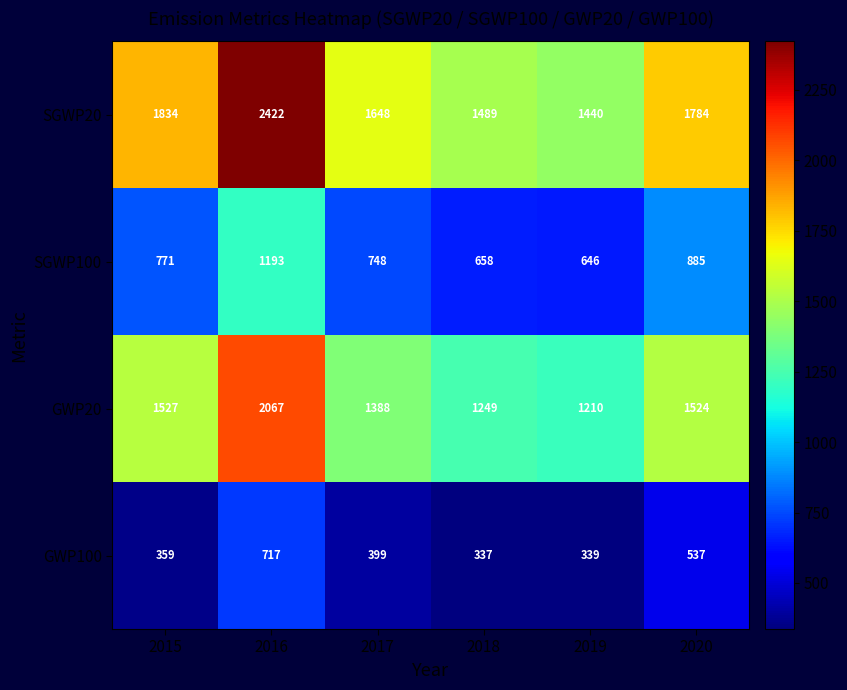

What is the difference between the maximum and minimum values in the SGWP20 series?

982